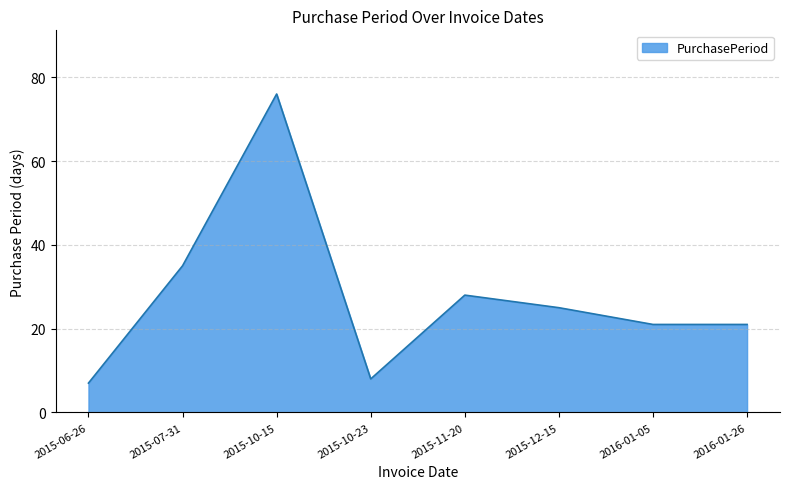

The value at 2015-06-26 is 3. True or false?

False